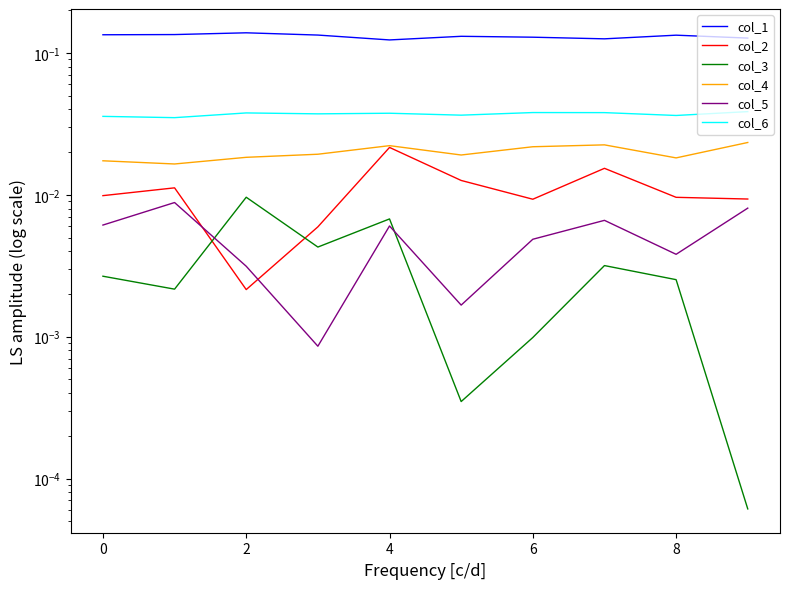

The col_2 series shows 0.0 at 0. True or false?

False